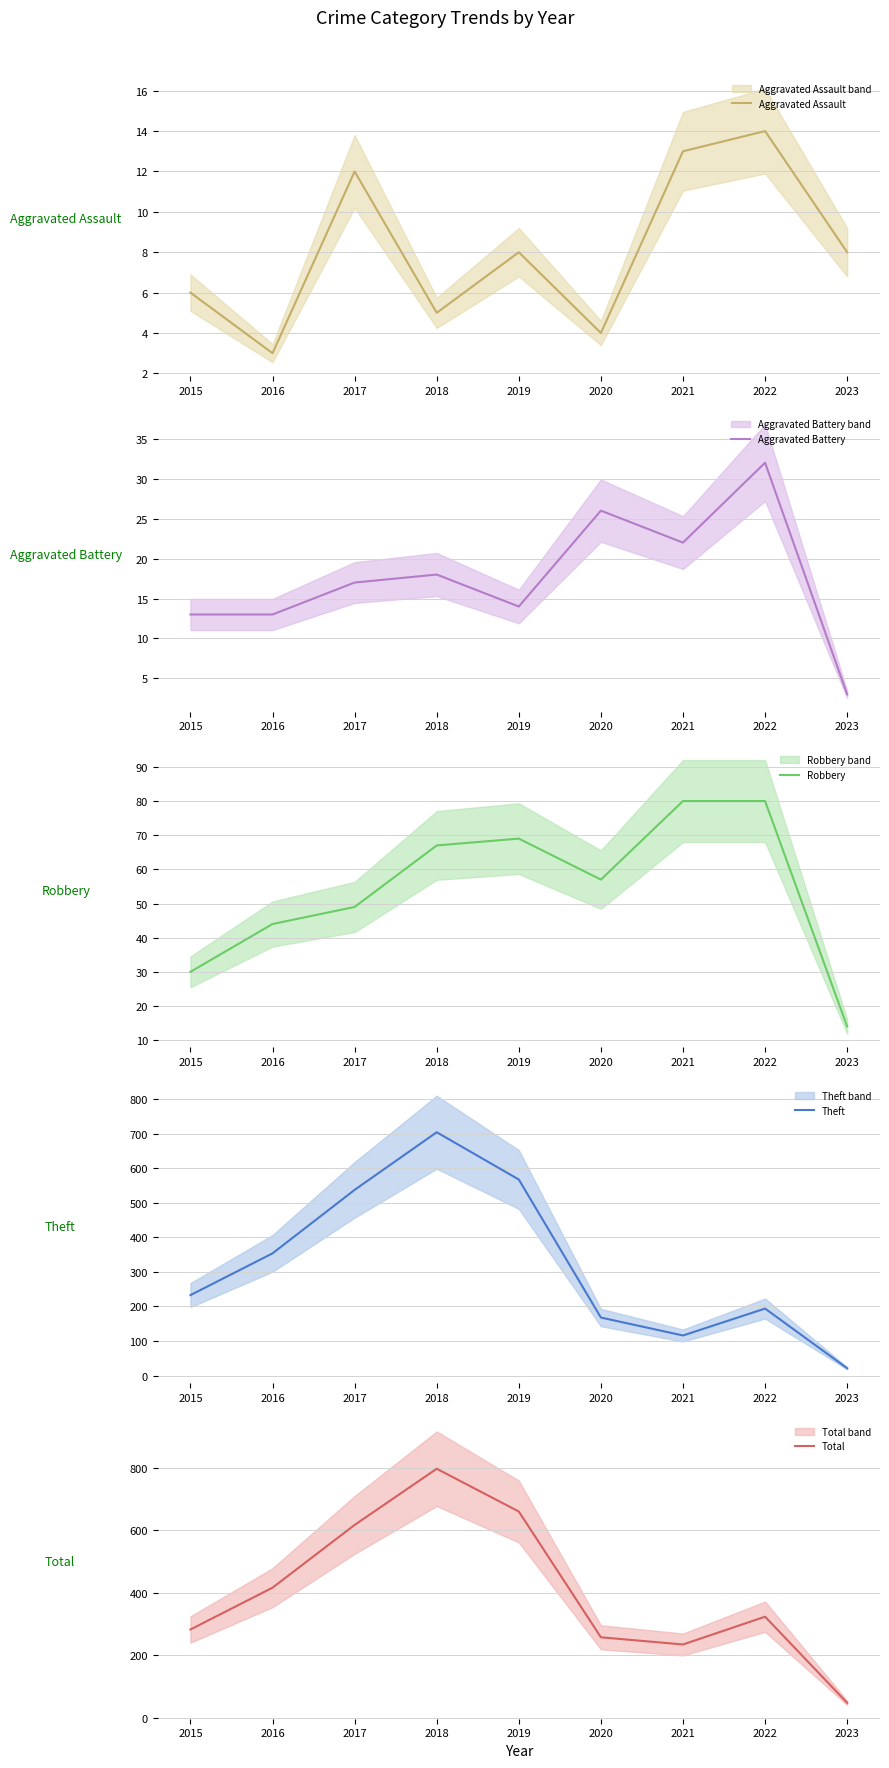

Reading left to right, extract all data points from this chart.

Aggravated Assault: 6	3	12	5	8	4	13	14	8
Aggravated Battery: 13	13	17	18	14	26	22	32	3
Robbery: 30	44	49	67	69	57	80	80	14
Theft: 233	354	538	705	568	168	116	194	21
Total: 282	416	617	797	660	257	234	323	47